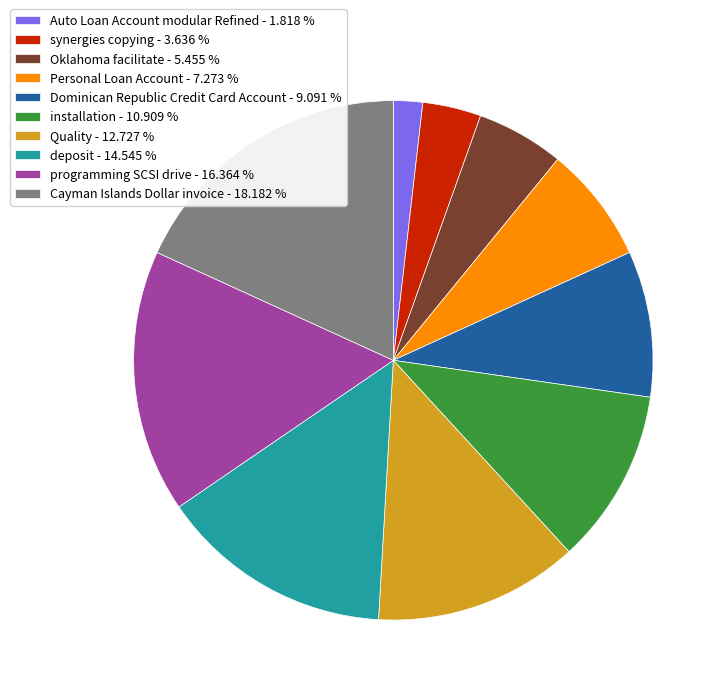

How many segments does this pie chart have?

10